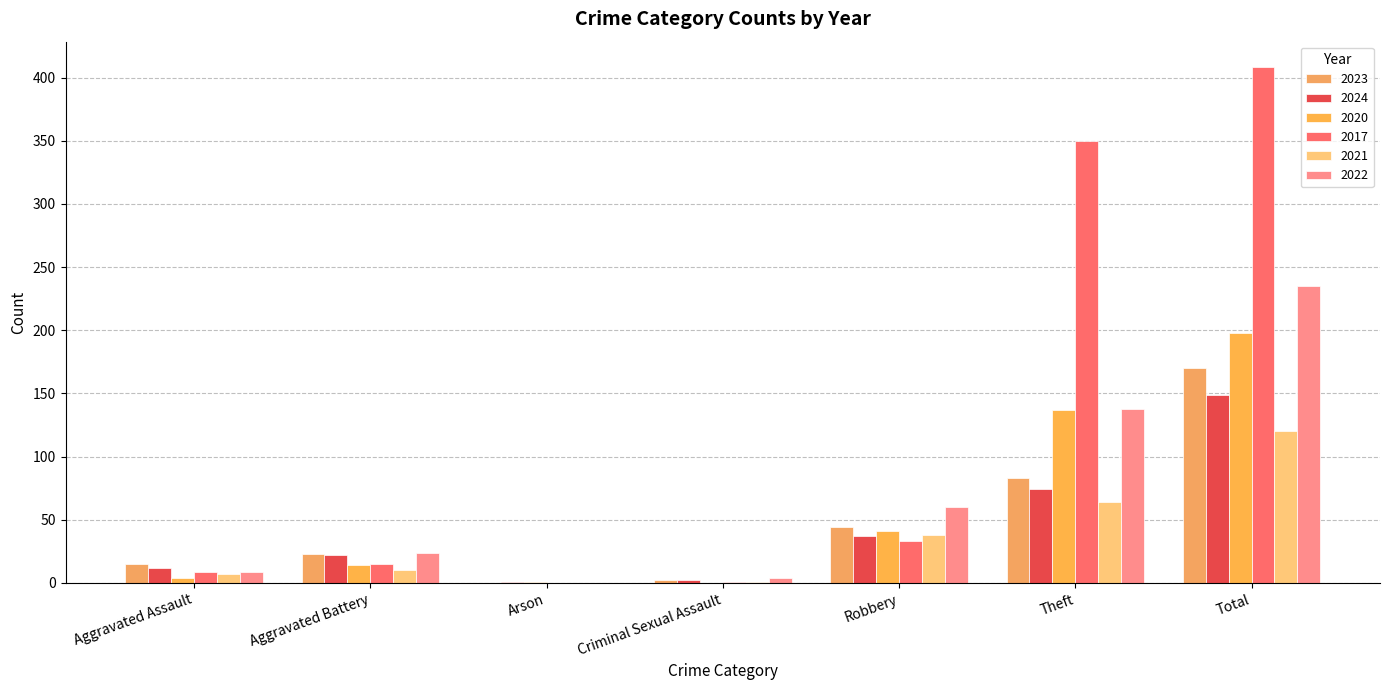

At which label is 2017 closest to 204?

Theft